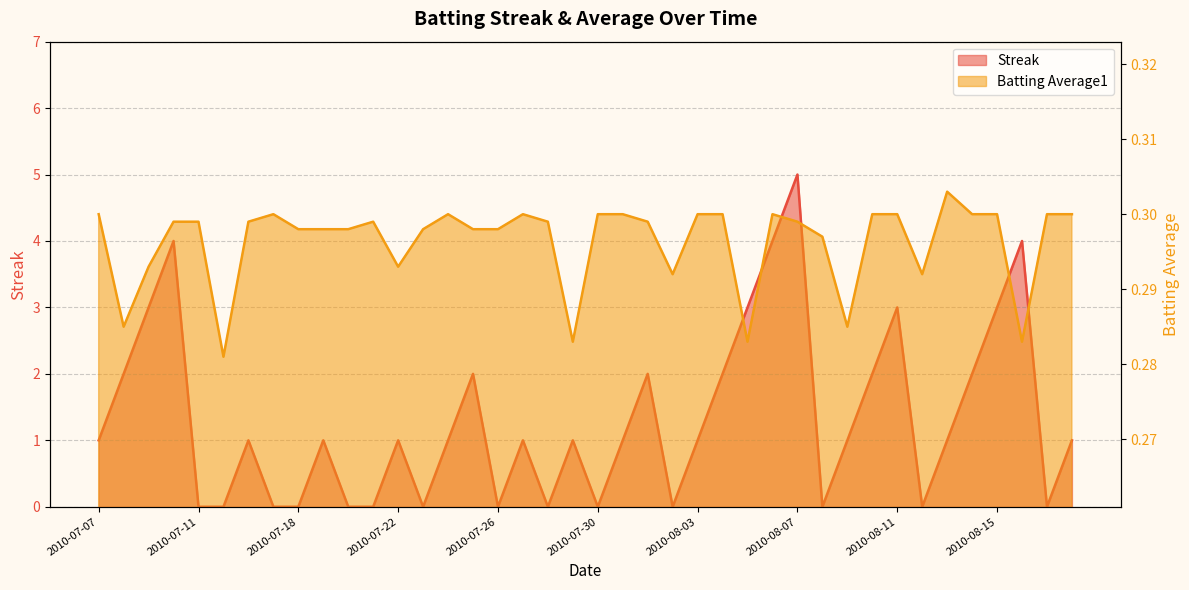

Which category has the highest value in the Batting Average1 series?

2010-08-13